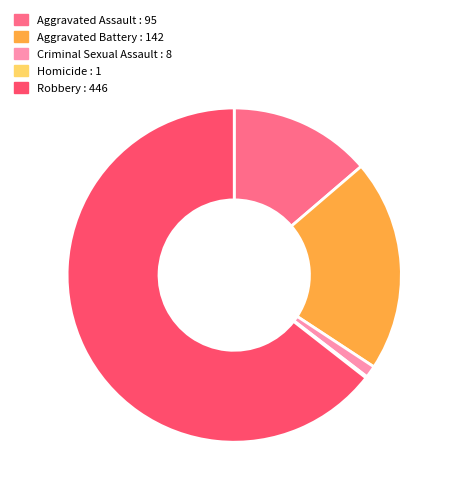

Between Aggravated Assault : 95 and Aggravated Battery : 142, which is larger?

Aggravated Battery : 142